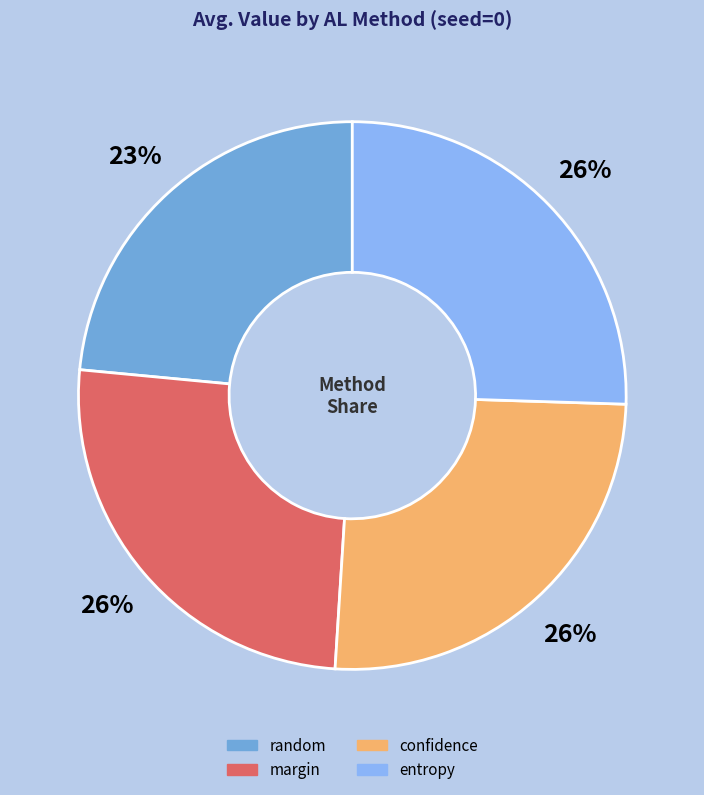

Is there any slice that represents more than half of the pie?

No